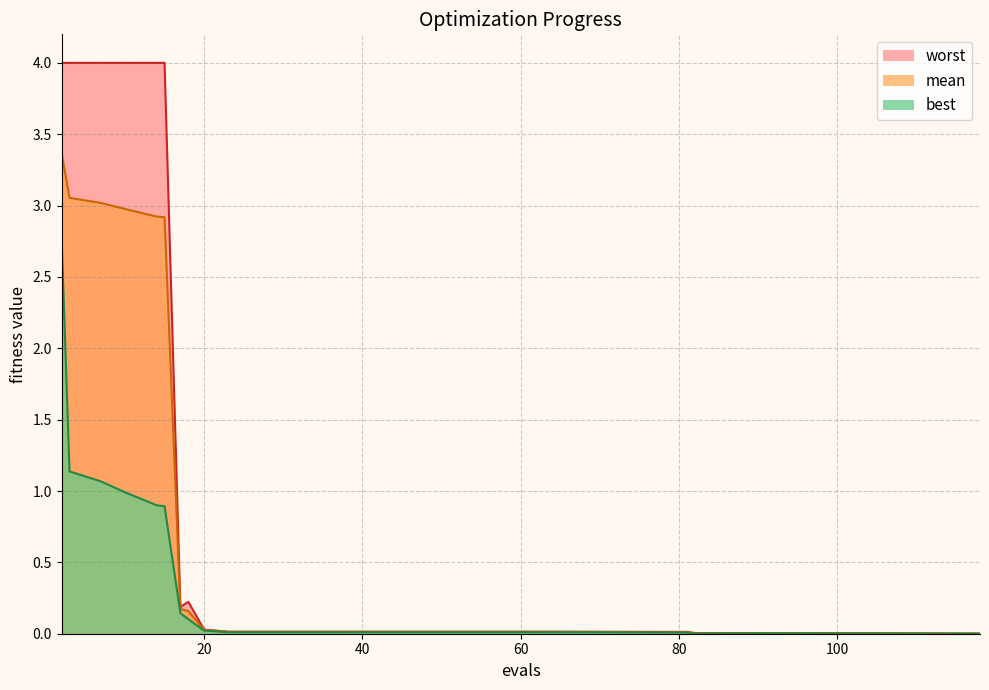

The mean series shows 0.0 at 20. True or false?

False